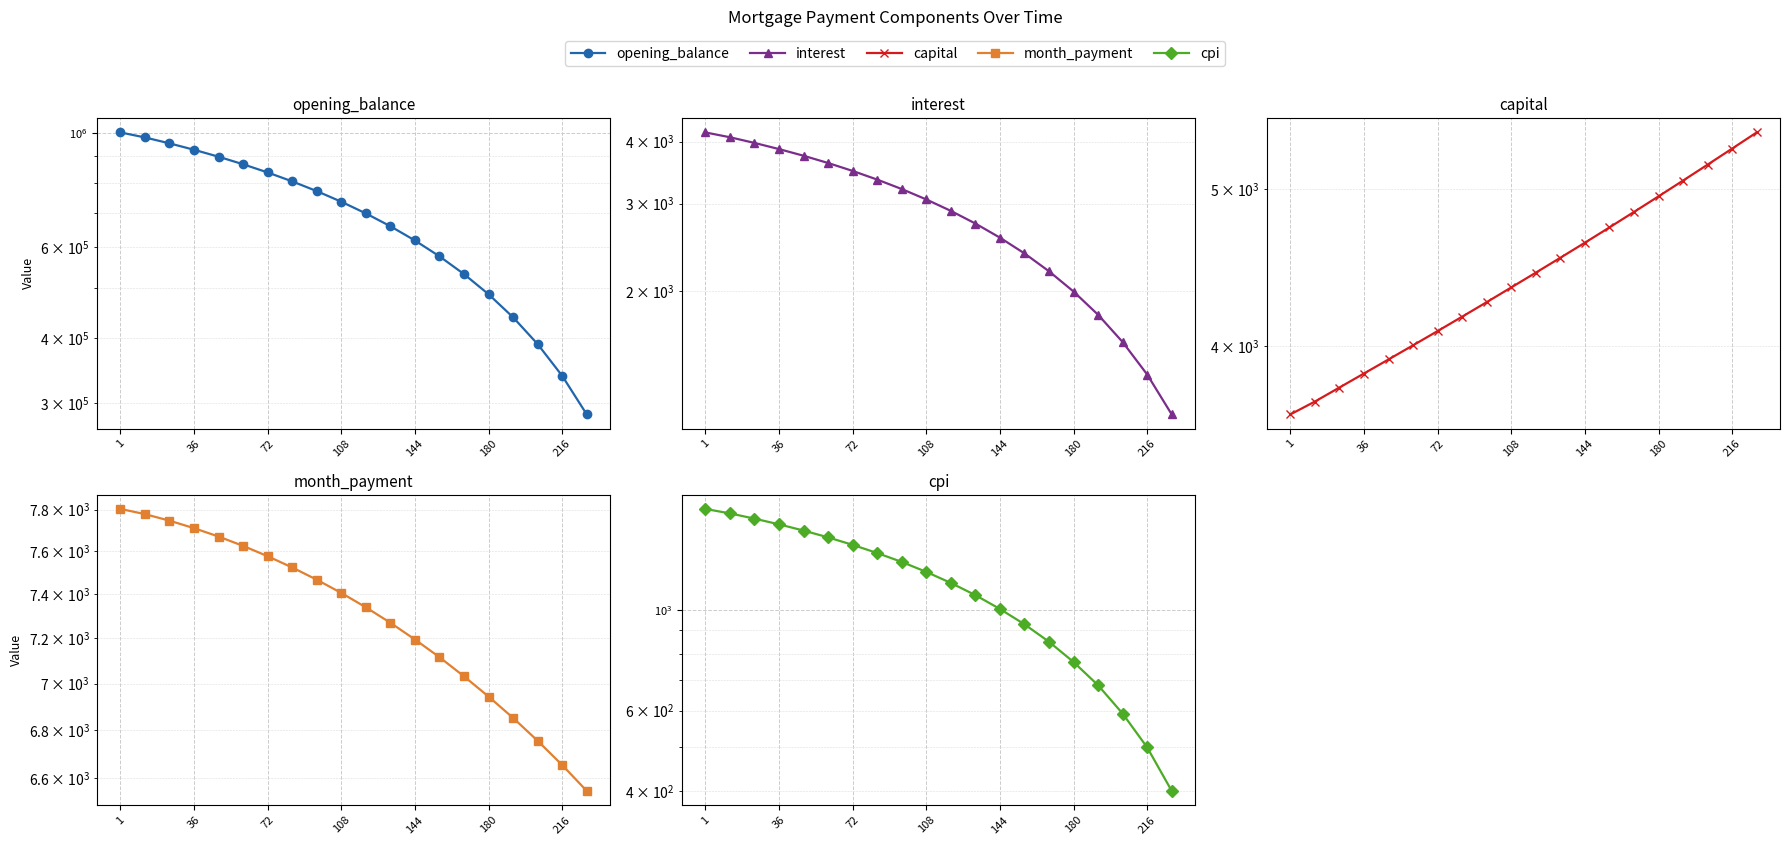

What is the spread (max minus min) of values at 108?

734119.3